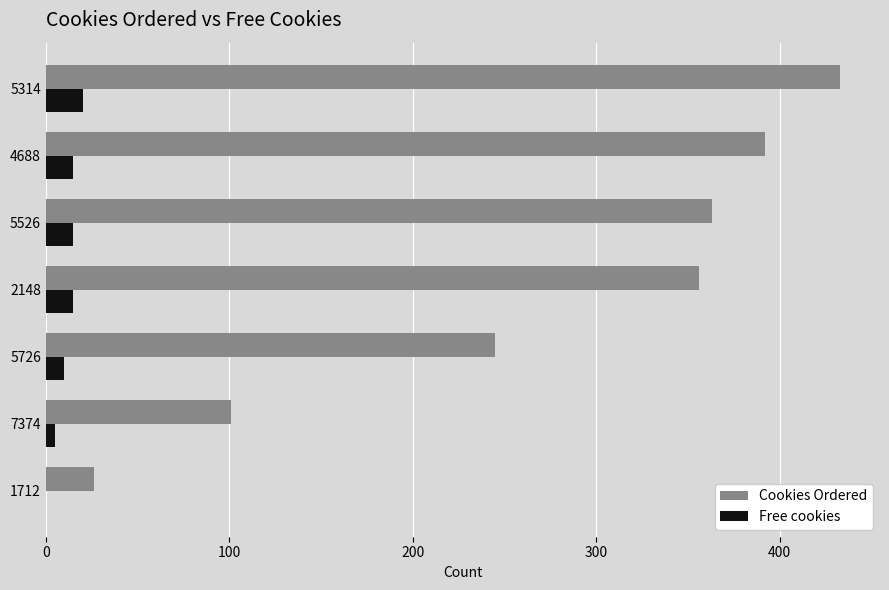

Is it true that Cookies Ordered equals 245 at 5726?

True